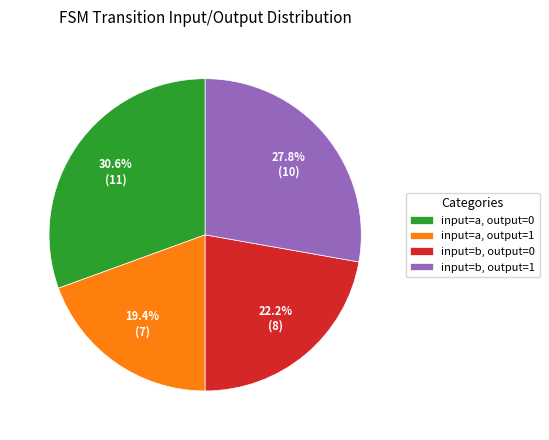

Does input=b, output=1 represent more than half of the total?

No